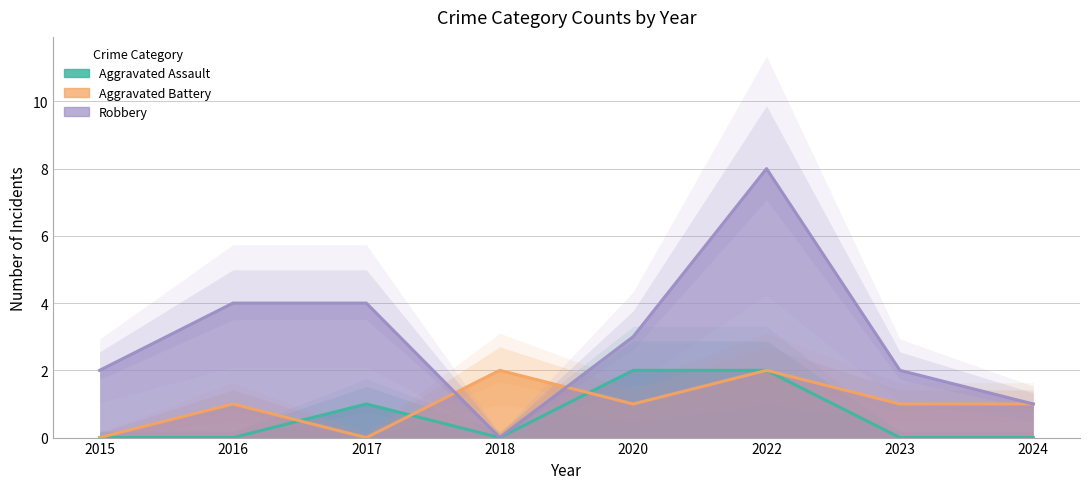

What is the maximum value for Aggravated Assault?

2